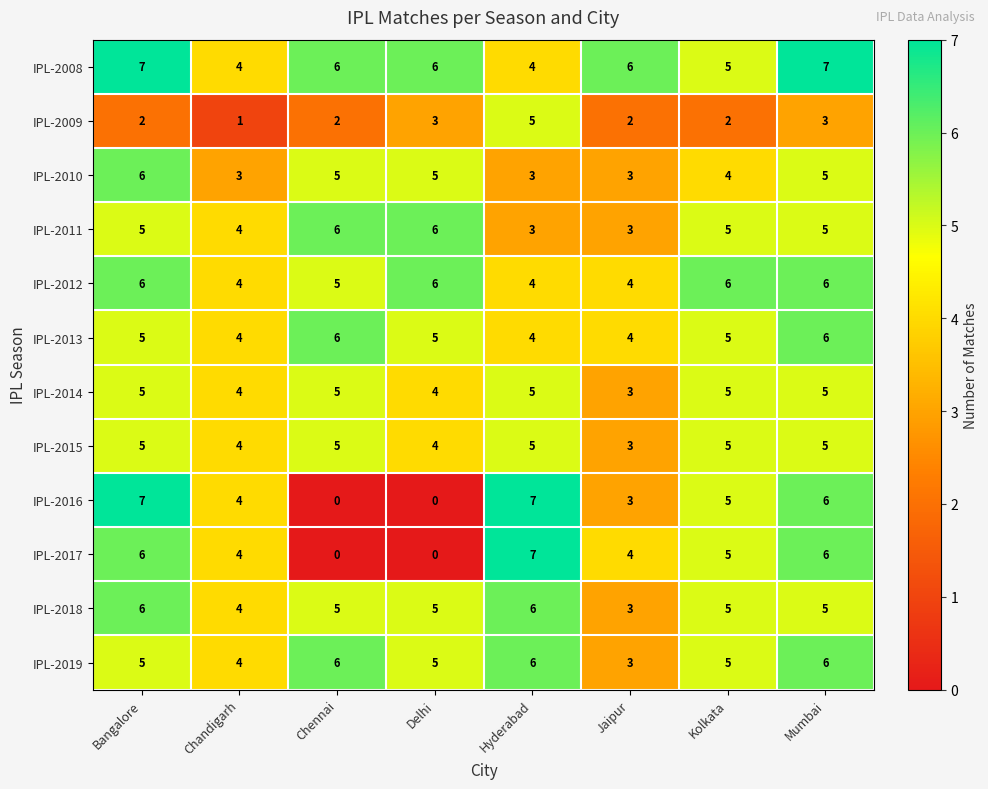

What is the total value across all series at Kolkata?

57